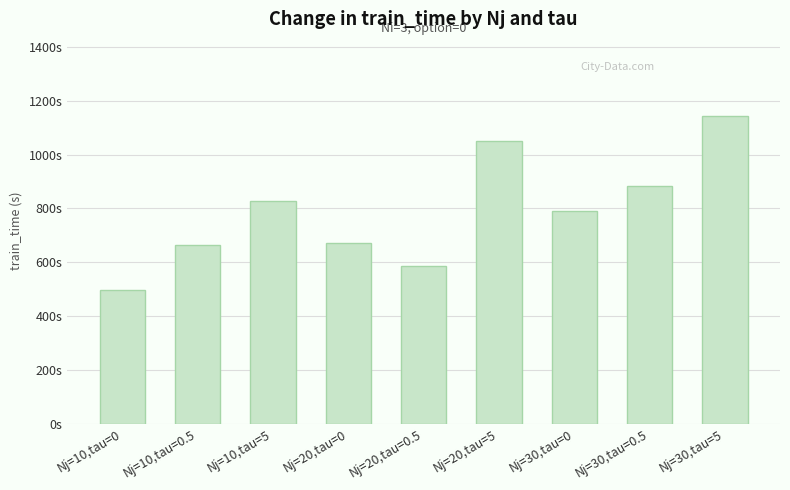

Are the bars horizontal?

No